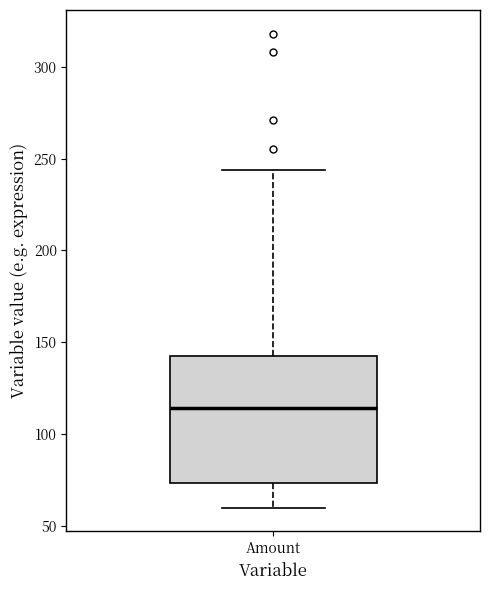

Transcribe this box plot: give where the median line is, the range the box spans, and where the two whiskers end, as read against the y-axis. The values are not printed on the chart, so give them approximately, as read against the axis.

median 115, box 75 to 145, whiskers 60 to 245